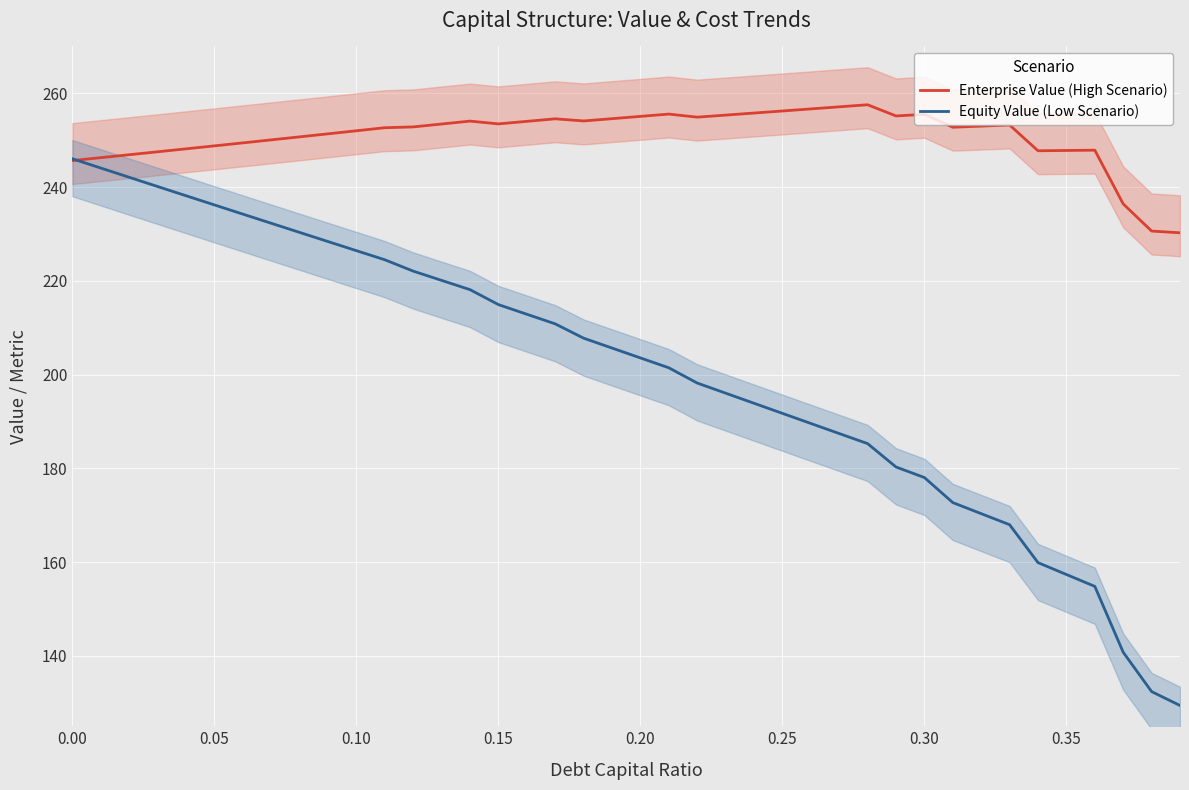

Does the chart display data point markers on the line(s)?

No